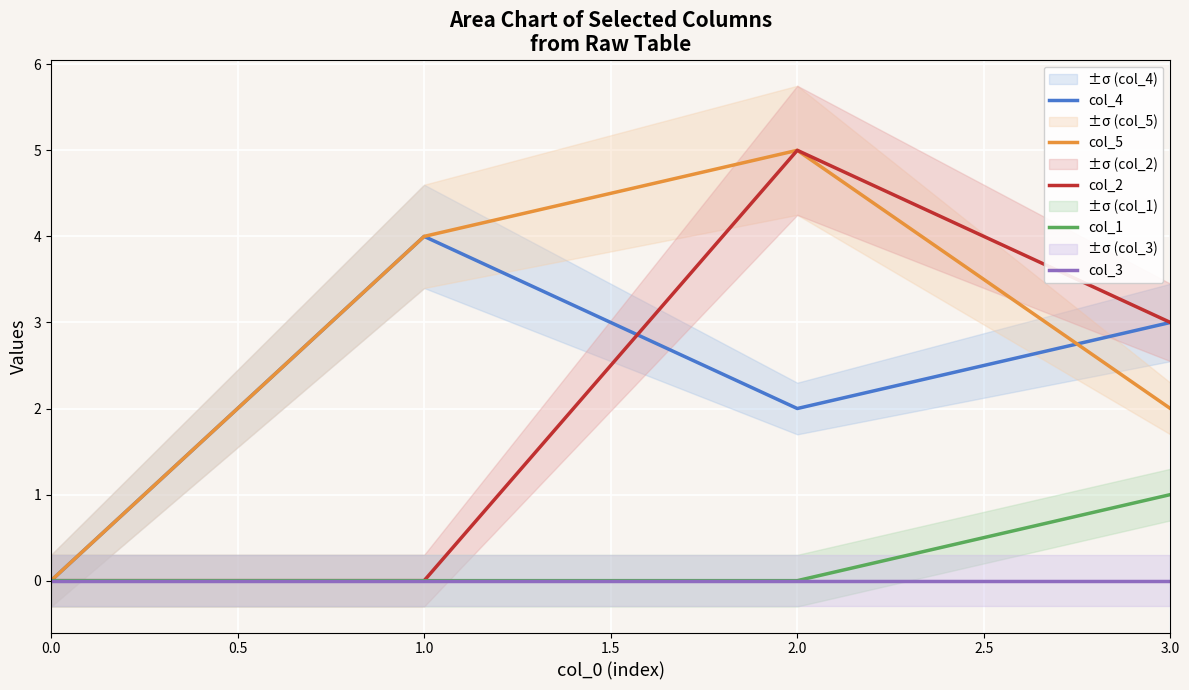

In col_2, how many points are higher than both neighbors (excluding endpoints)?

1